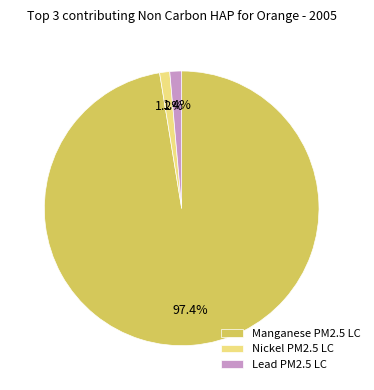

Count the number of slices in the pie.

3